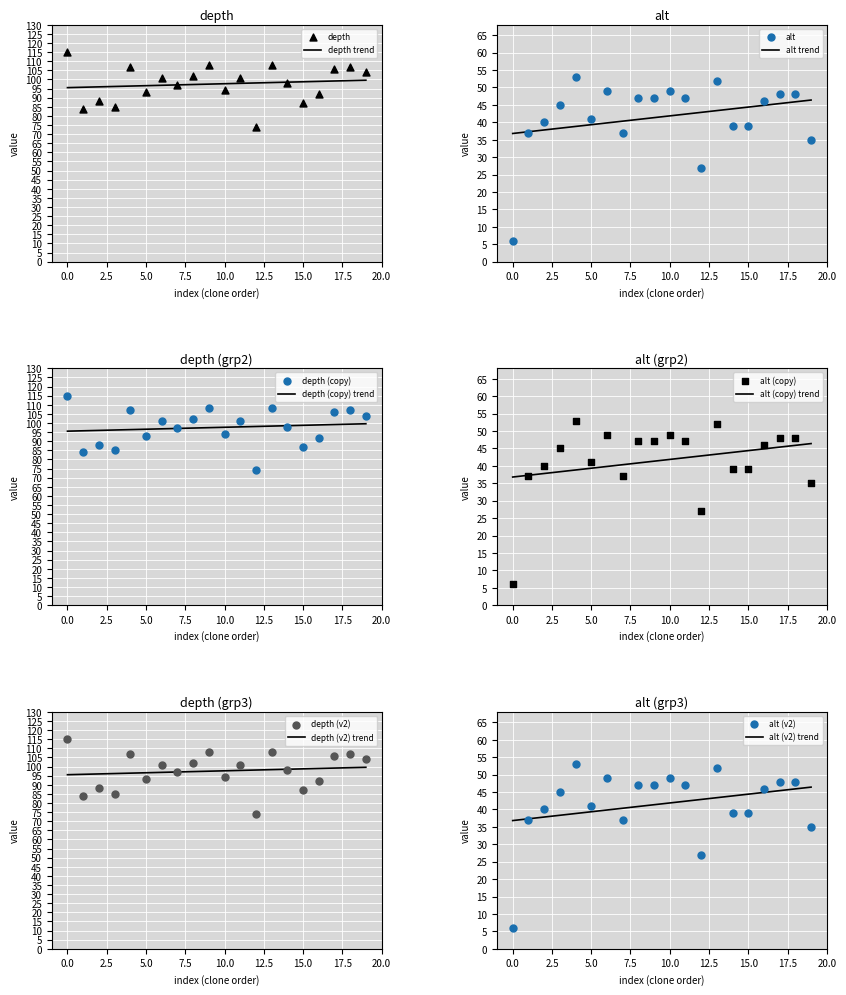

At how many categories does at least one series exceed 49?

20